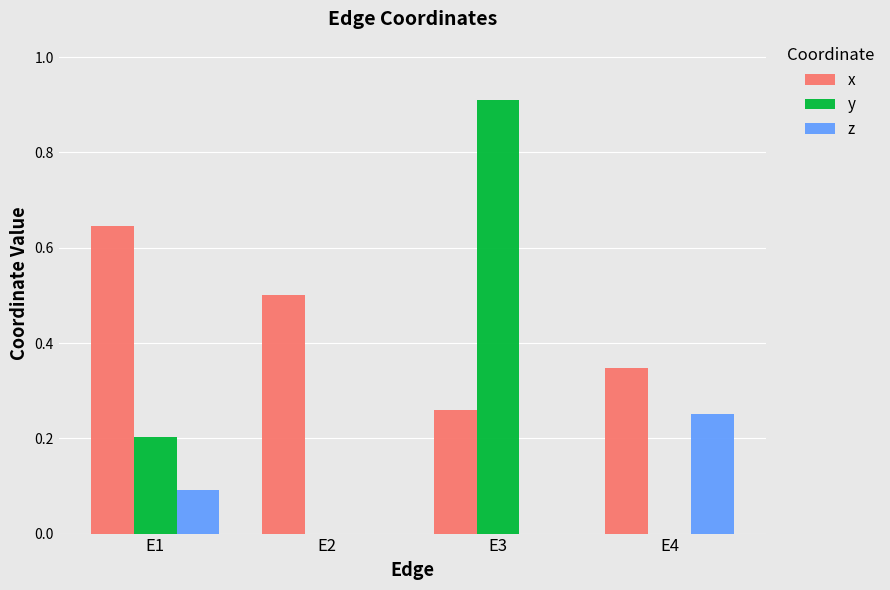

Between E2 and E3, which series saw the biggest shift?

y